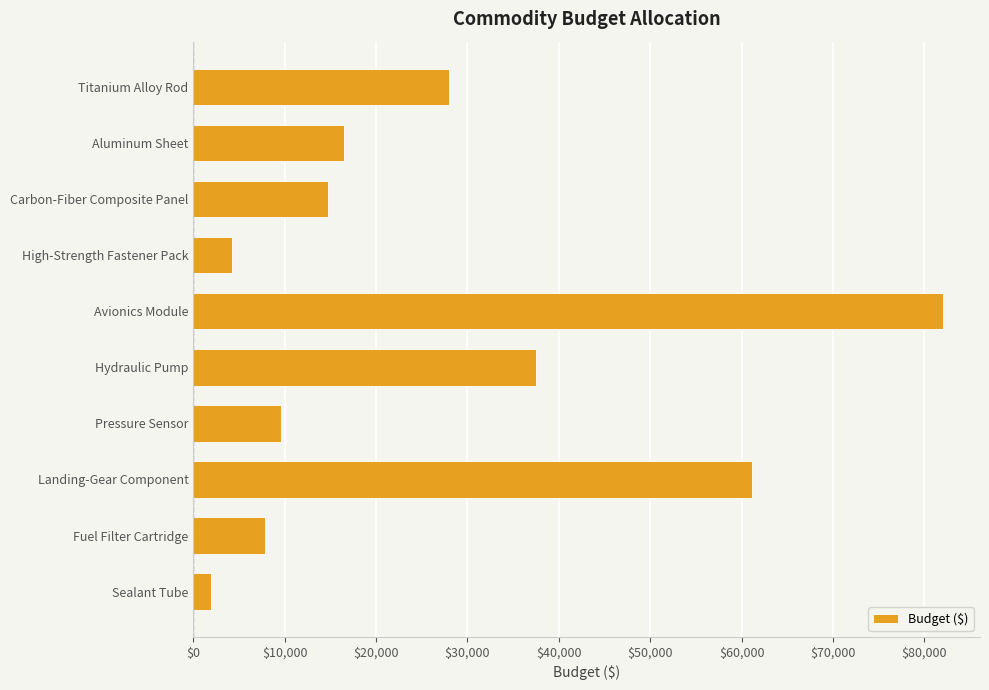

Where is the data nearest to the value 41975?

Hydraulic Pump